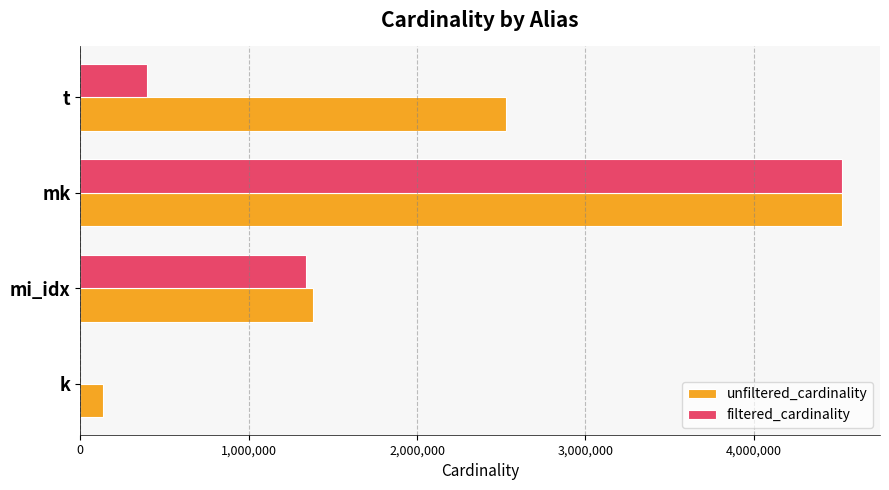

At which category is the sum across all series the highest?

mk